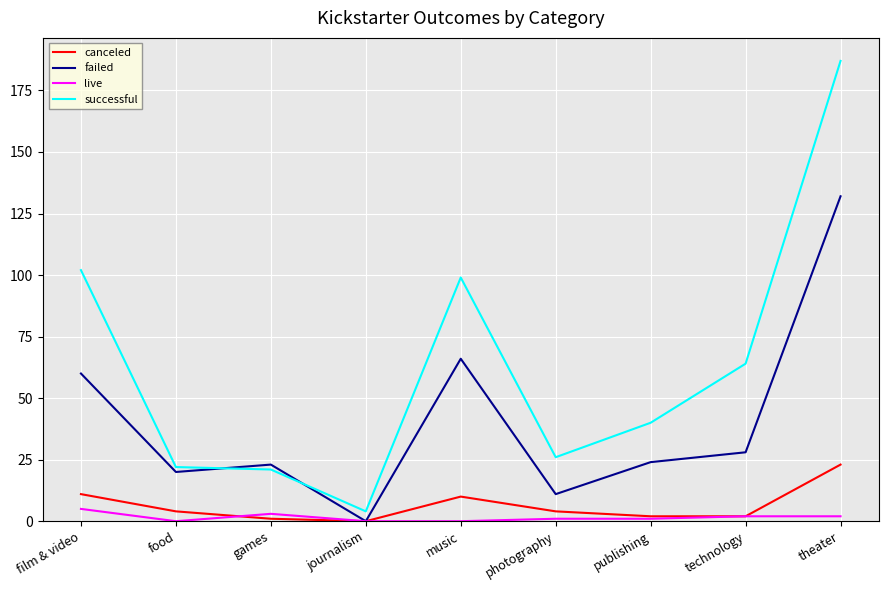

At which category is the sum across all series the highest?

theater